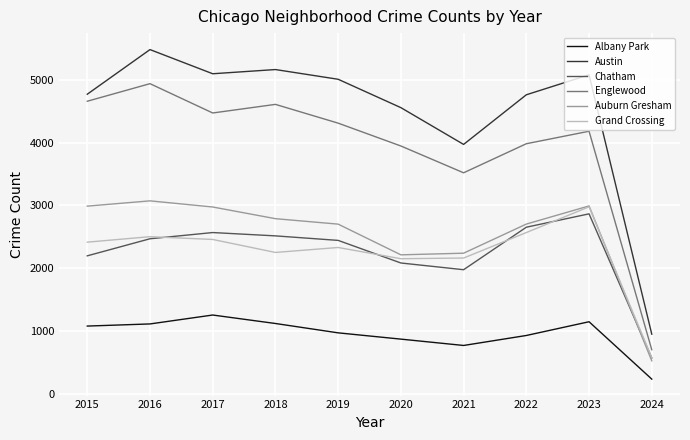

What is the difference between the highest and lowest values at 2015?

3694